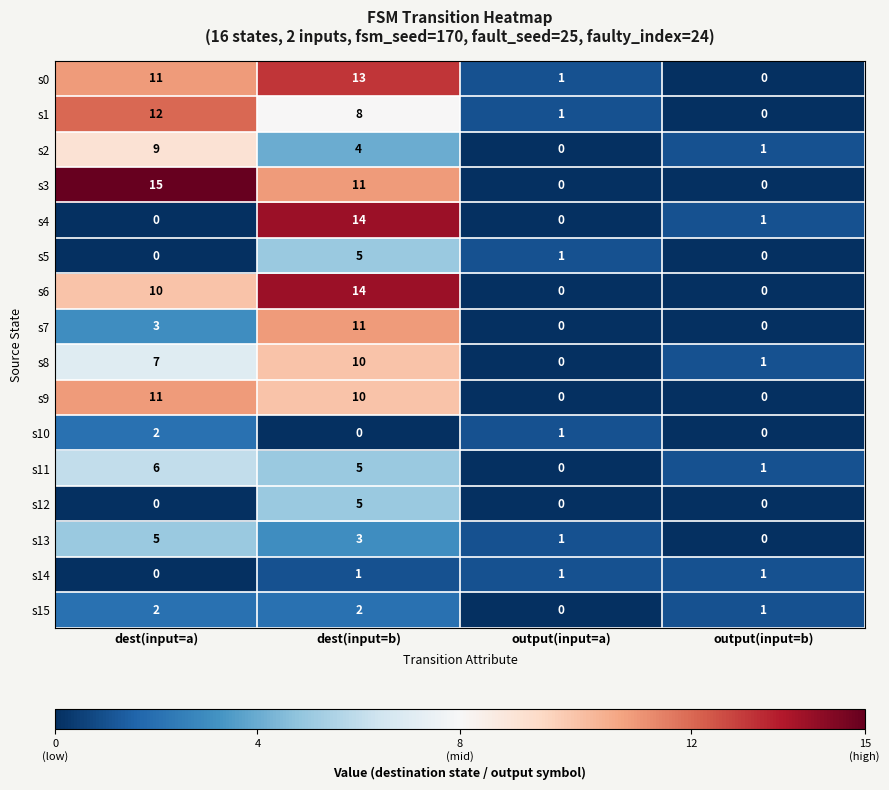

List the labels in order of s0 value, smallest first.

output(input=b), output(input=a), dest(input=a), dest(input=b)